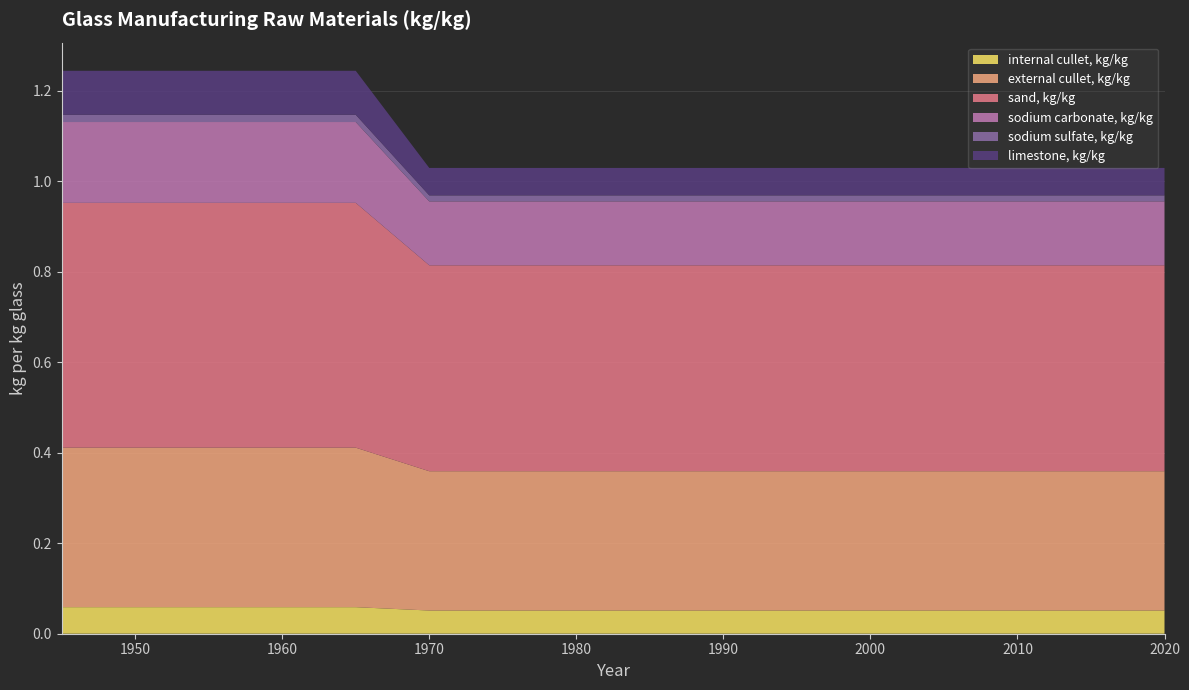

Reading left to right, extract all data points from this chart.

internal cullet, kg/kg: 0.1	0.1	0.1	0.1	0.1	0.1	0.1	0.1	0.1	0.1	0.1	0.1	0.1	0.1	0.1	0.1
external cullet, kg/kg: 0.4	0.4	0.4	0.4	0.4	0.3	0.3	0.3	0.3	0.3	0.3	0.3	0.3	0.3	0.3	0.3
sand, kg/kg: 0.5	0.5	0.5	0.5	0.5	0.5	0.5	0.5	0.5	0.5	0.5	0.5	0.5	0.5	0.5	0.5
sodium carbonate, kg/kg: 0.2	0.2	0.2	0.2	0.2	0.1	0.1	0.1	0.1	0.1	0.1	0.1	0.1	0.1	0.1	0.1
sodium sulfate, kg/kg: 0.0	0.0	0.0	0.0	0.0	0.0	0.0	0.0	0.0	0.0	0.0	0.0	0.0	0.0	0.0	0.0
limestone, kg/kg: 0.1	0.1	0.1	0.1	0.1	0.1	0.1	0.1	0.1	0.1	0.1	0.1	0.1	0.1	0.1	0.1